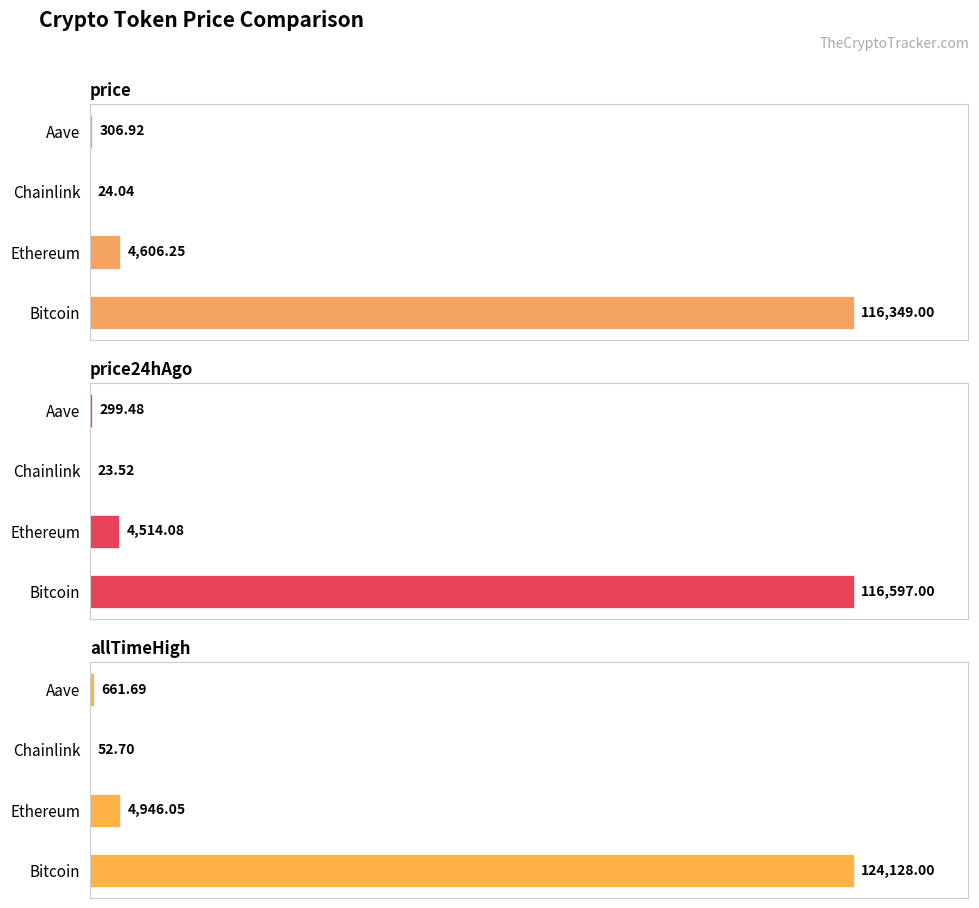

Which series changed the most between Ethereum and Aave?

price